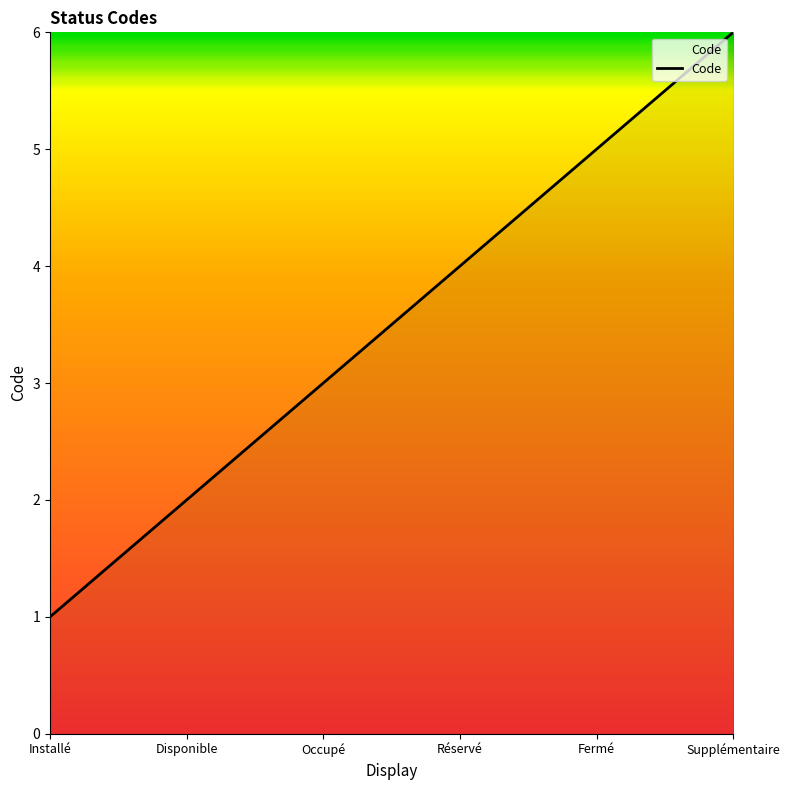

What is the sum of all values?

21